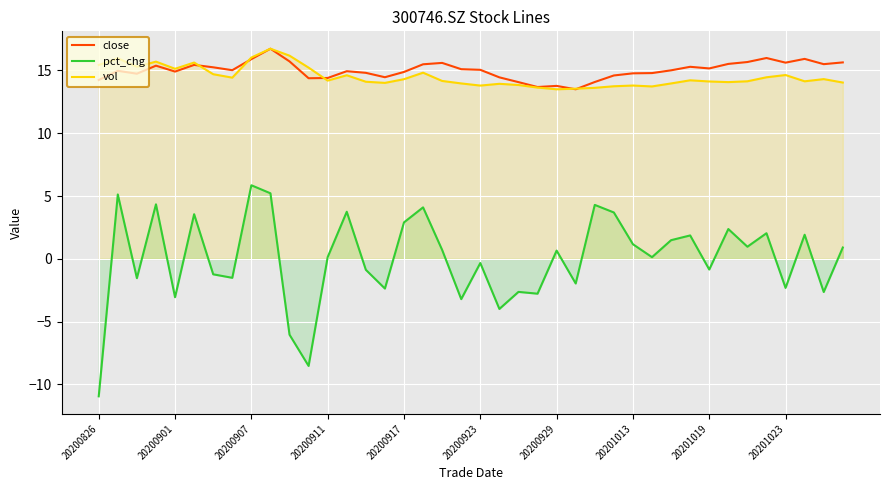

What is the total value across all series at 20200929?

27.9